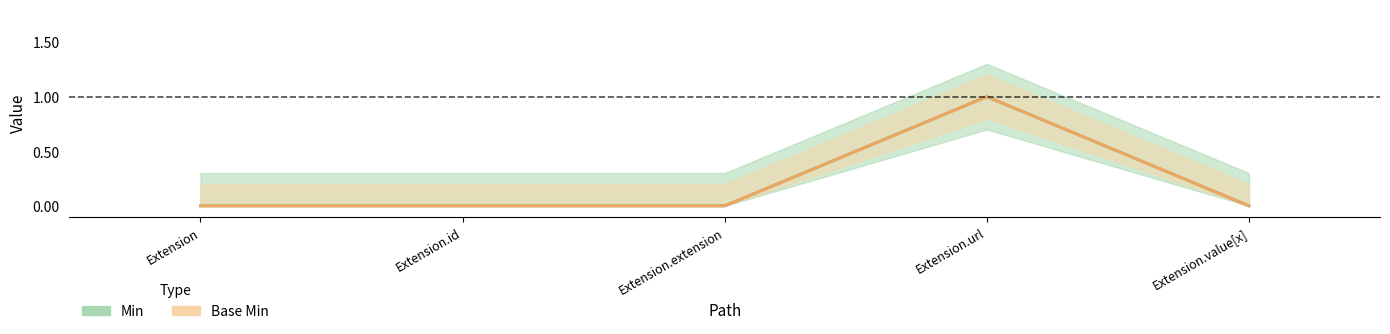

In Base Min, how many points are higher than both neighbors (excluding endpoints)?

1